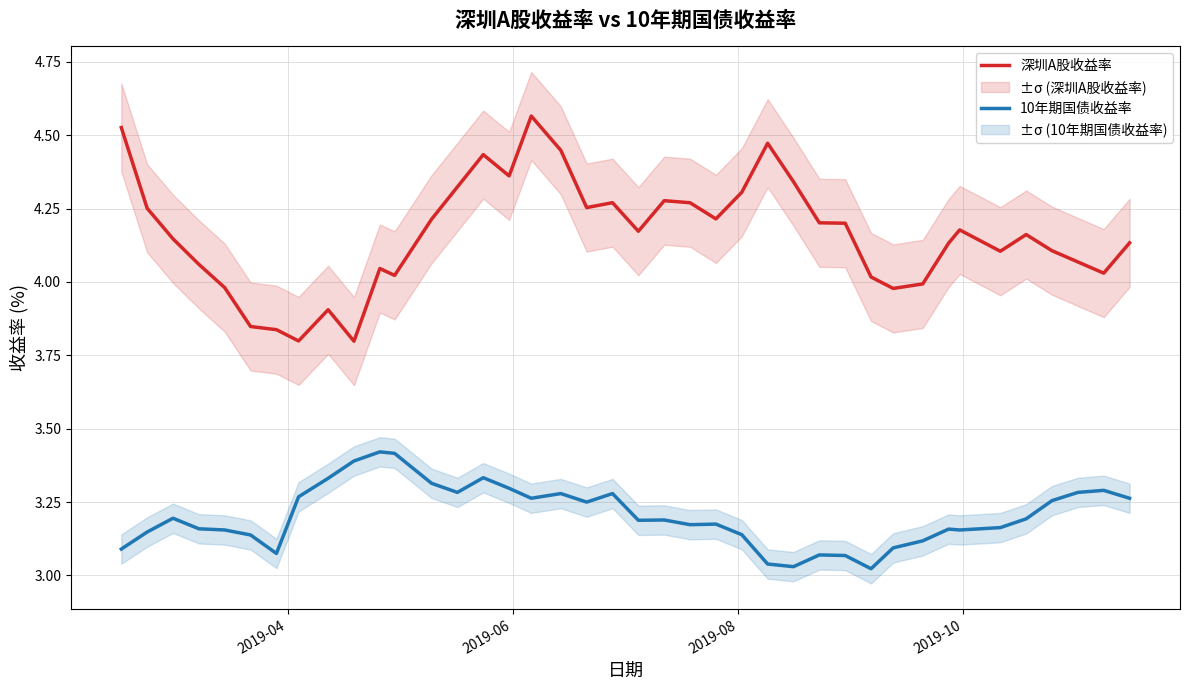

True or false: 10年期国债收益率 and 深圳A股收益率 cross at least once.

False